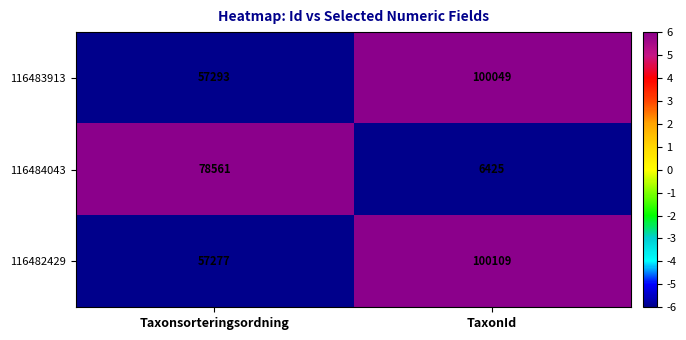

How many values in the 116484043 series are below 78561?

1